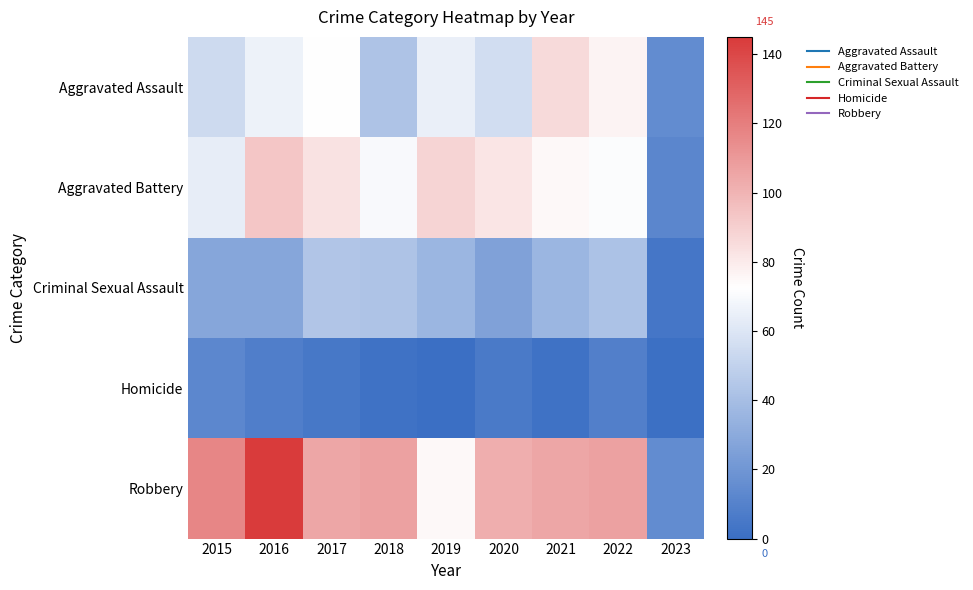

Rank the series at 2016 from highest to lowest value.

Robbery, Aggravated Battery, Aggravated Assault, Criminal Sexual Assault, Homicide